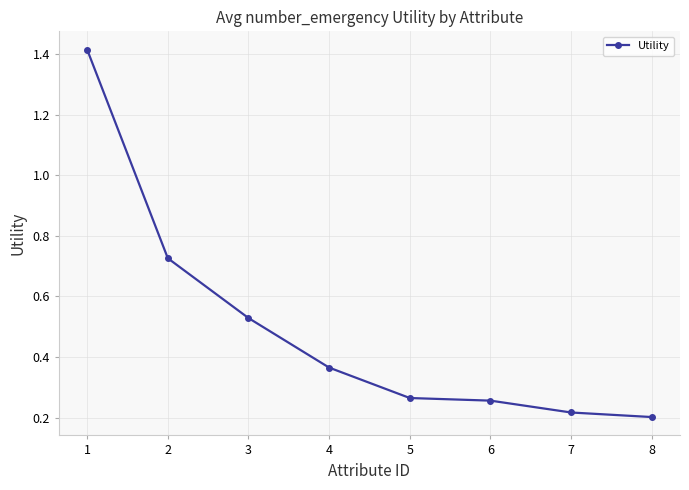

What is the sum of all values?

4.0